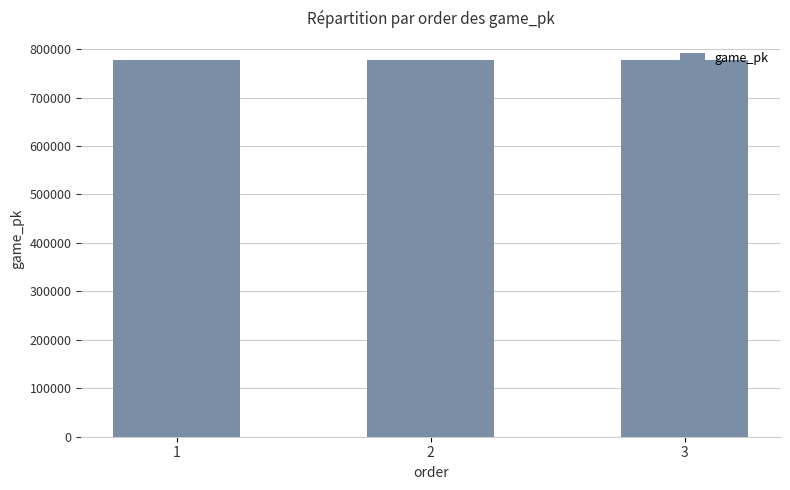

Is it true that the value at 2 is 778415?

True